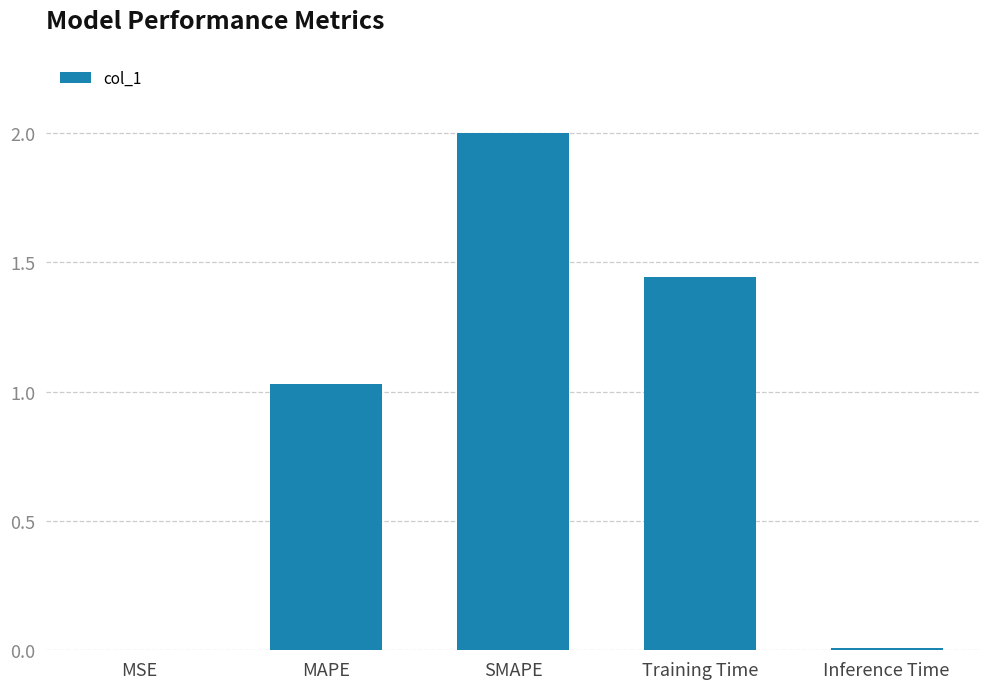

Are the bars horizontal?

No